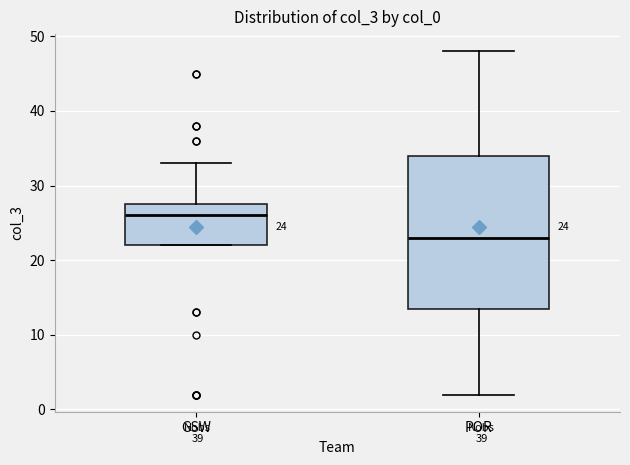

Which box has the highest median line?

GSW